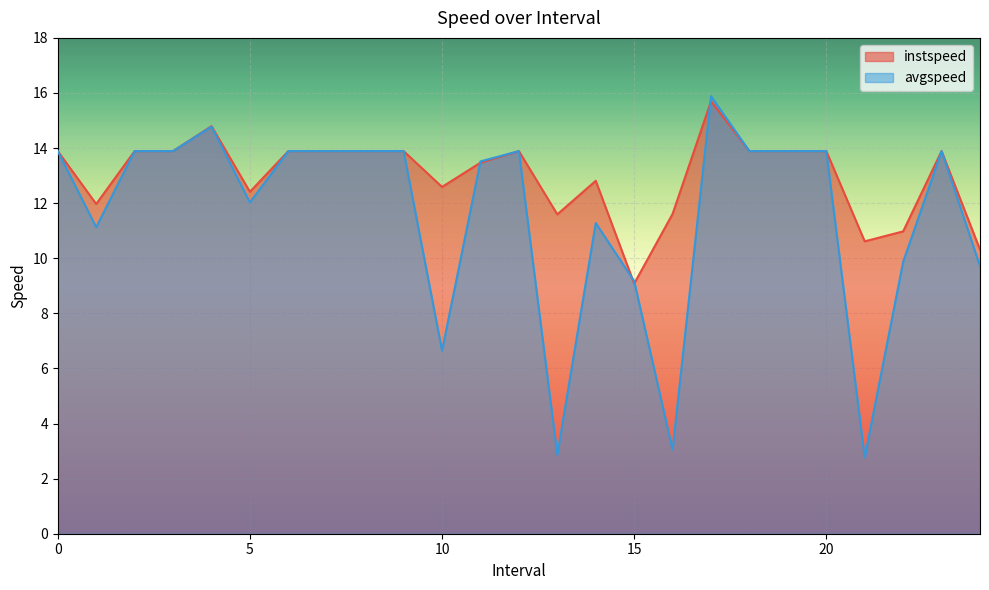

What is the label of the 10th point from the right?

15.0